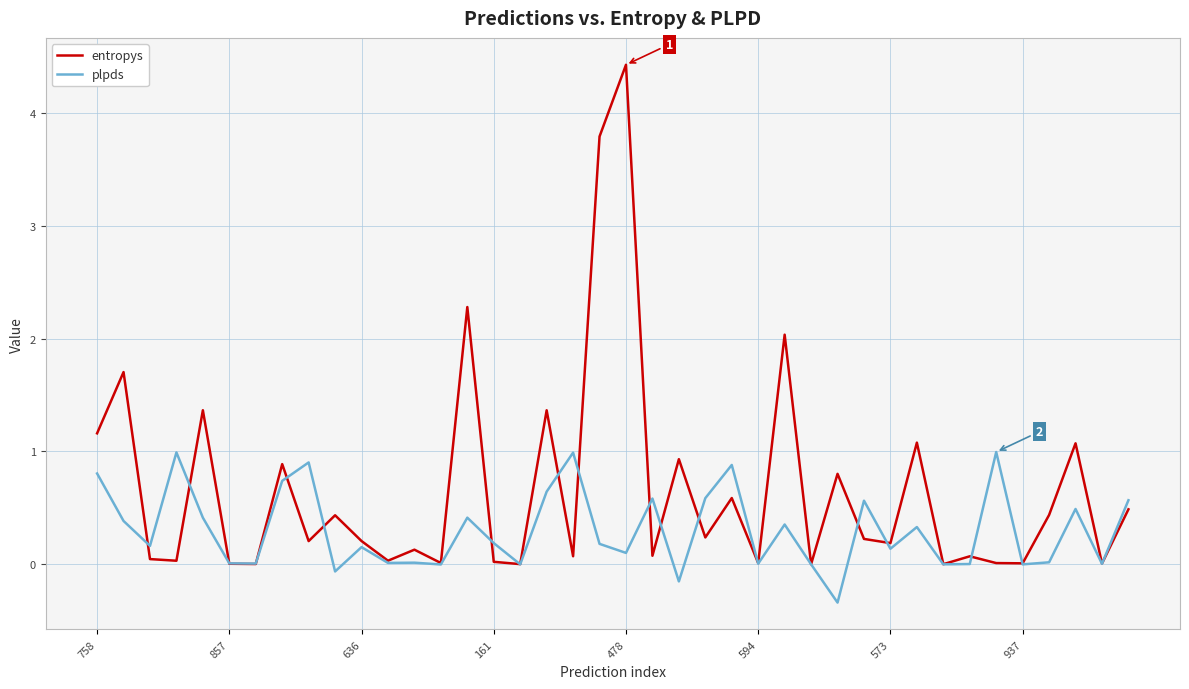

What is the minimum value shown in the chart?

-0.3